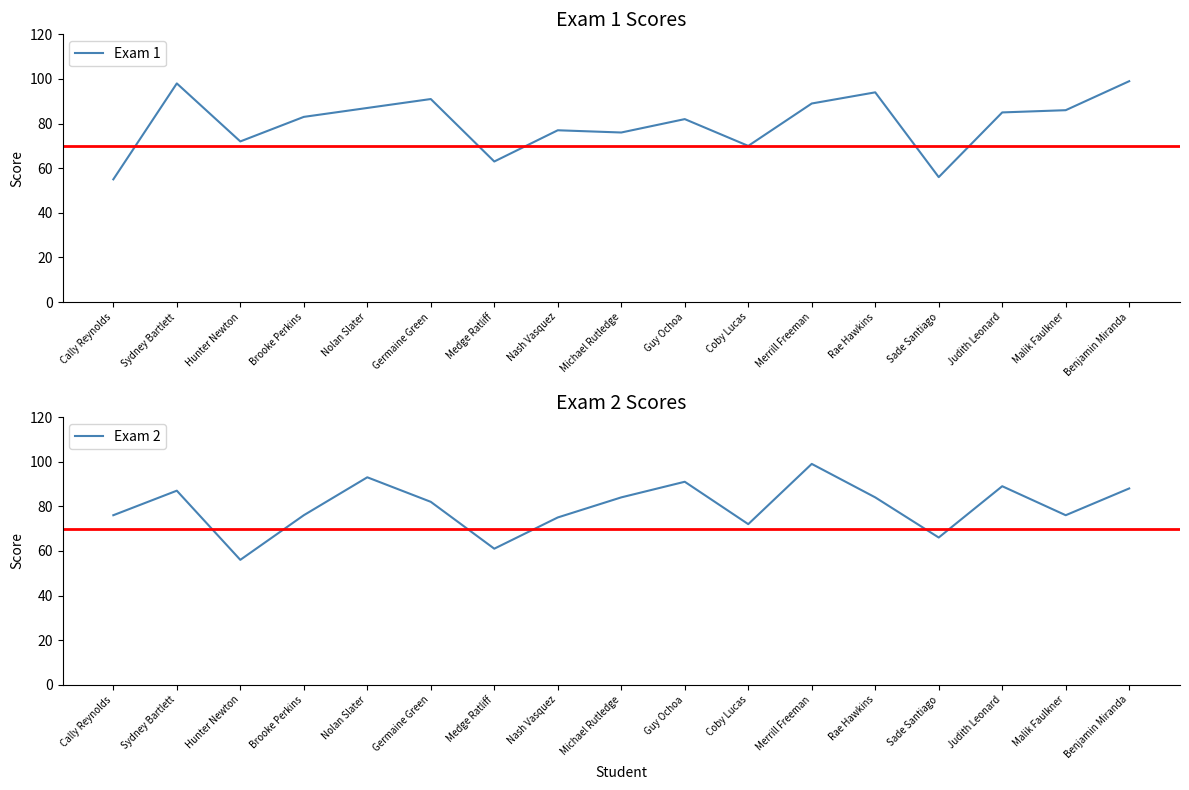

In Exam 1, how many points are higher than both neighbors (excluding endpoints)?

5